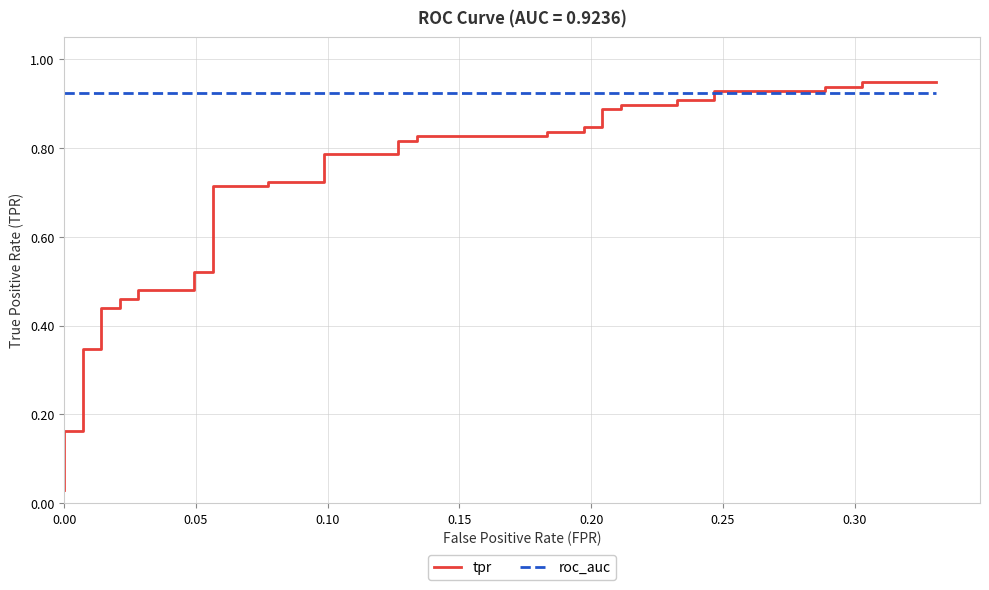

How many lines are shown in the chart?

2